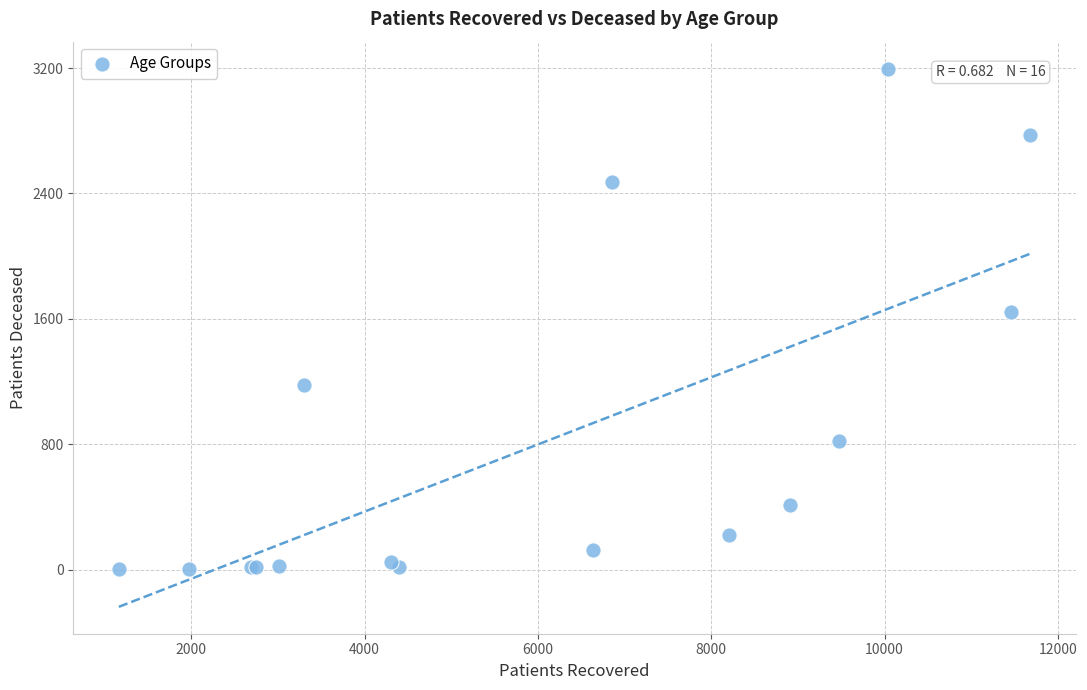

What Y value in the scatter plot is closest to 1600?

1646